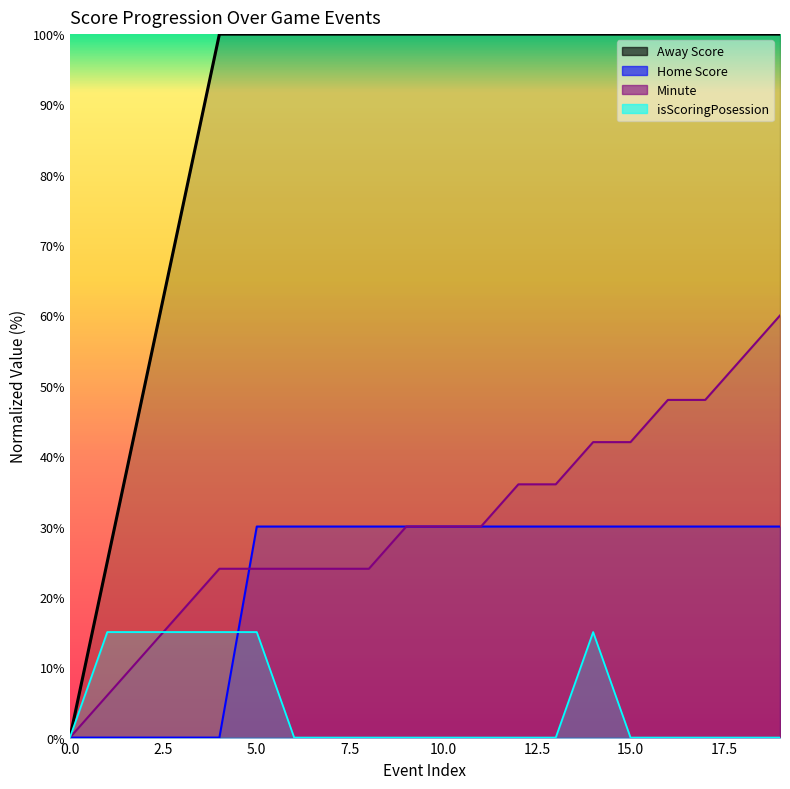

Does the chart display data point markers on the line(s)?

No